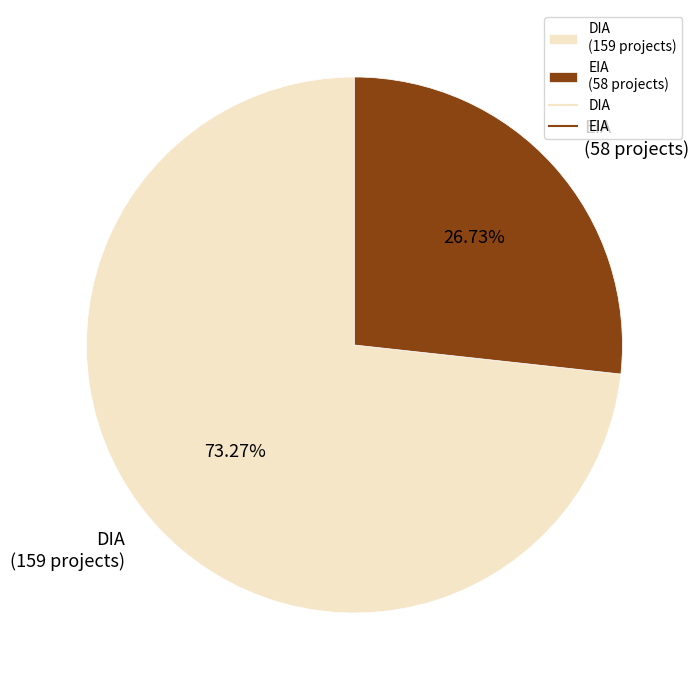

Which has a higher value, DIA or EIA?

DIA